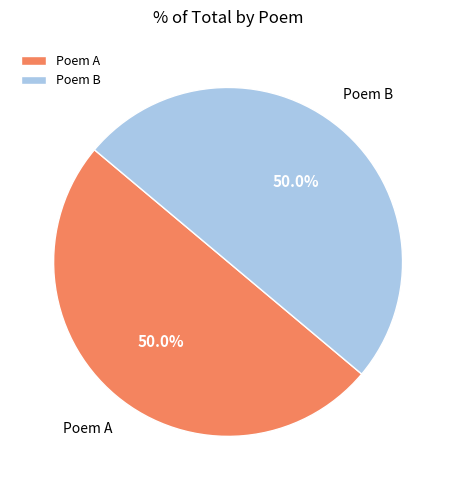

Is the sum of Poem A and Poem B greater than half?

Yes